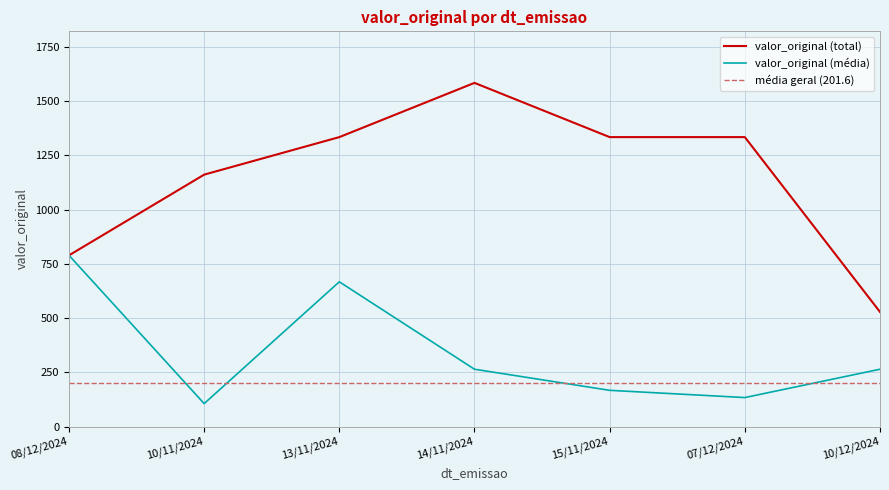

How many interior local peaks (higher than both neighbors) does the data have?

1